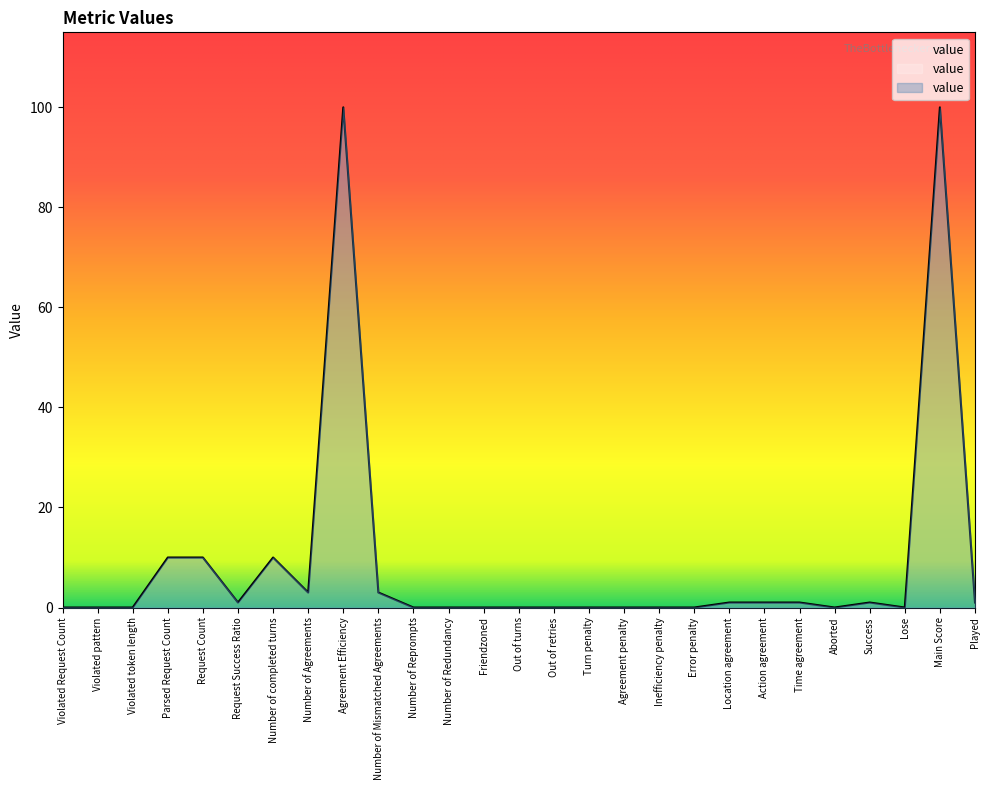

The chart shows a value of -47 at Out of retries. True or false?

False